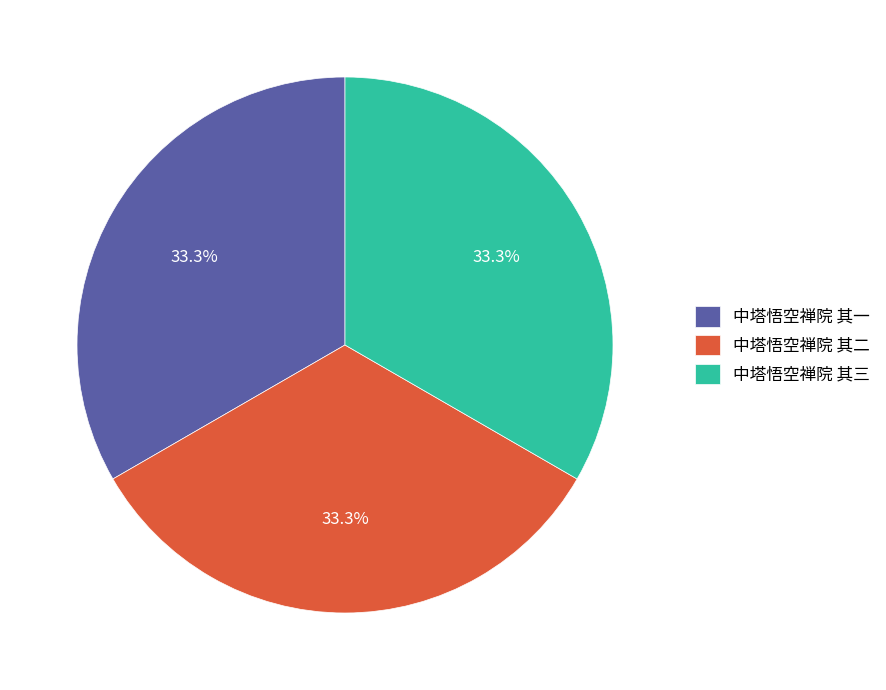

To the nearest percent, what is the combined percentage of 中塔悟空禅院 其一 and 中塔悟空禅院 其三?

67%